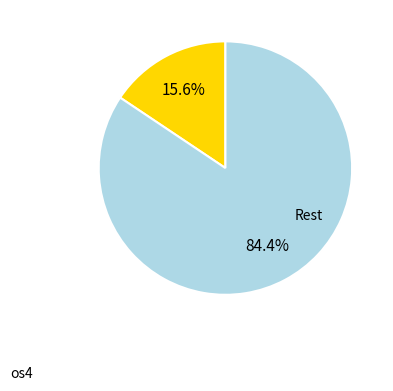

How many segments does this pie chart have?

2